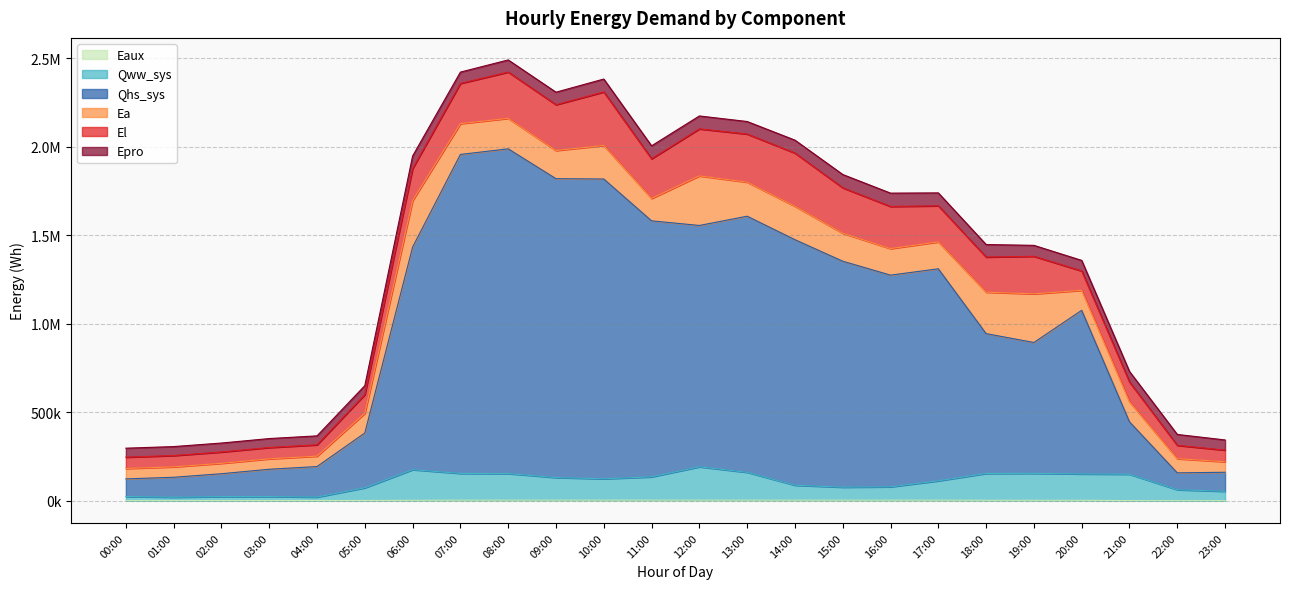

What is the value of the Qww_sys point at the 13th from the left?

192491.1